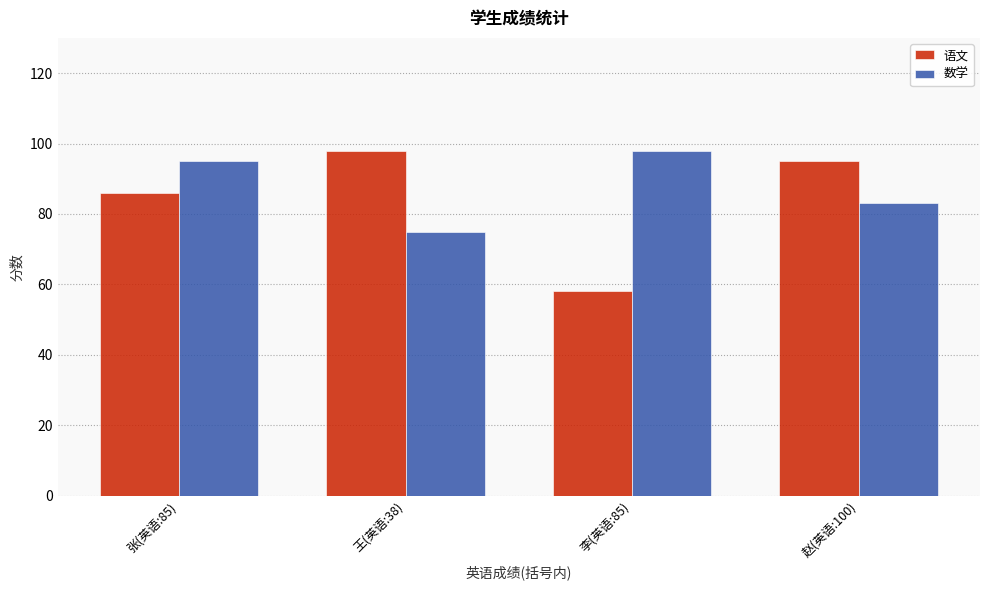

The value of 数学 at 张(英语:85) is 52. True or false?

False